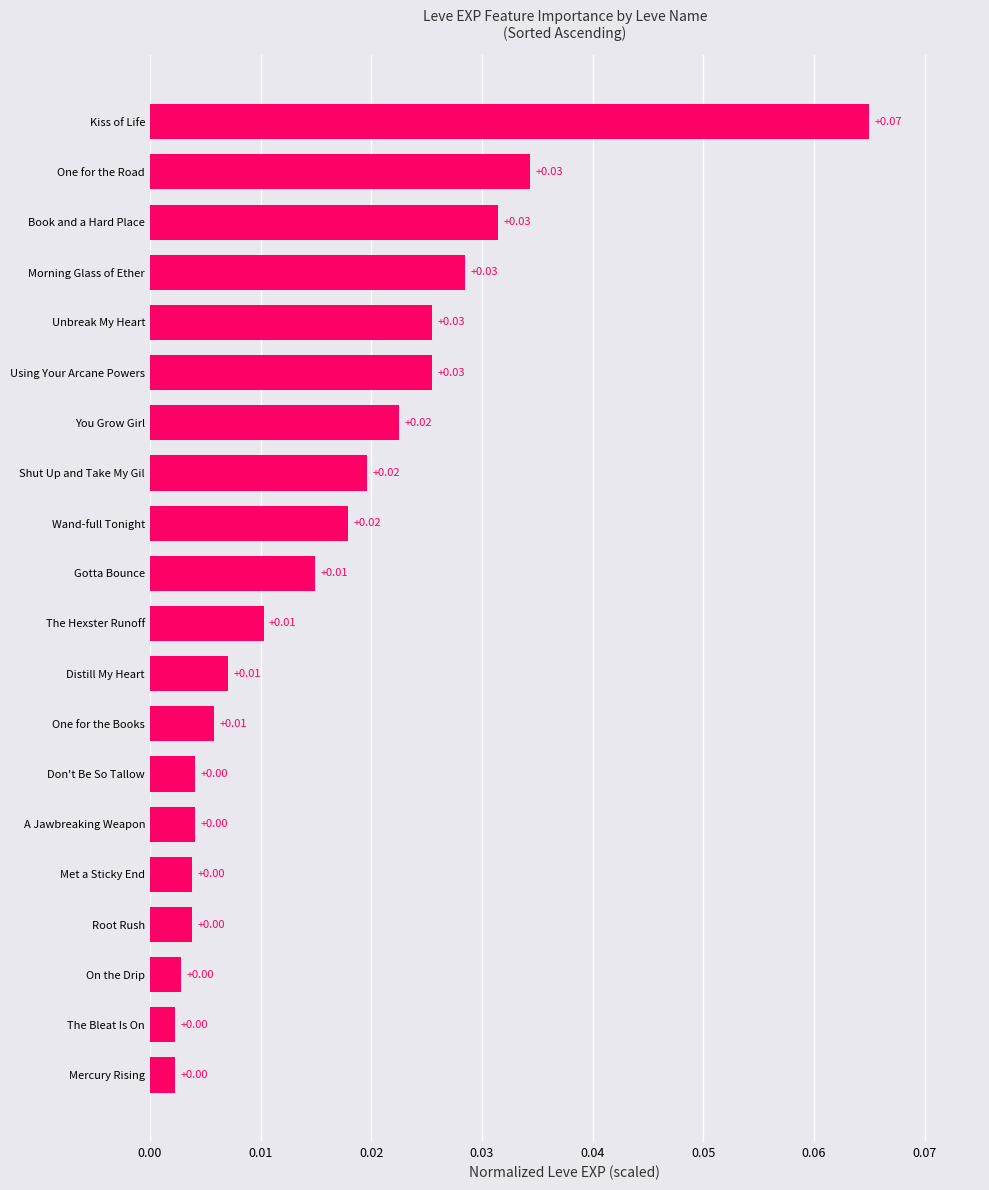

Which has a higher value, Distill My Heart or On the Drip?

Distill My Heart